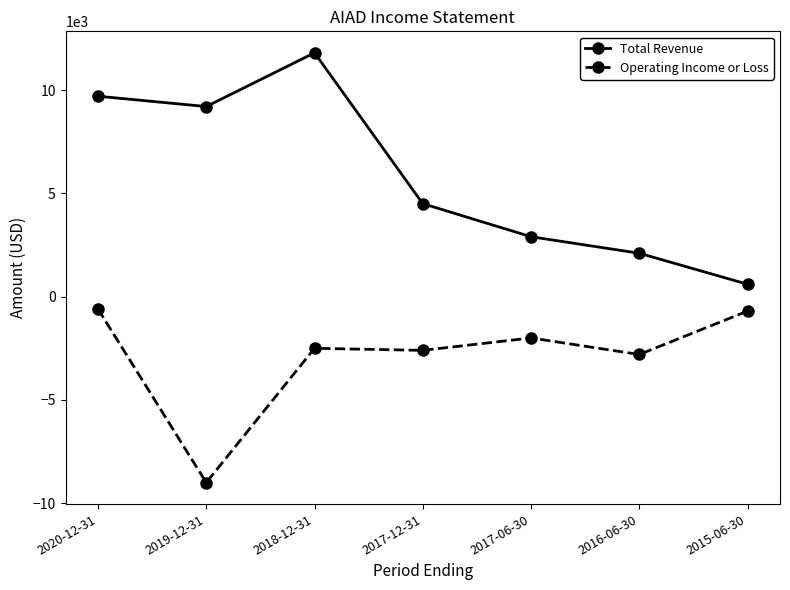

What is the value of the Operating Income or Loss point at the 7th from the left?

-700